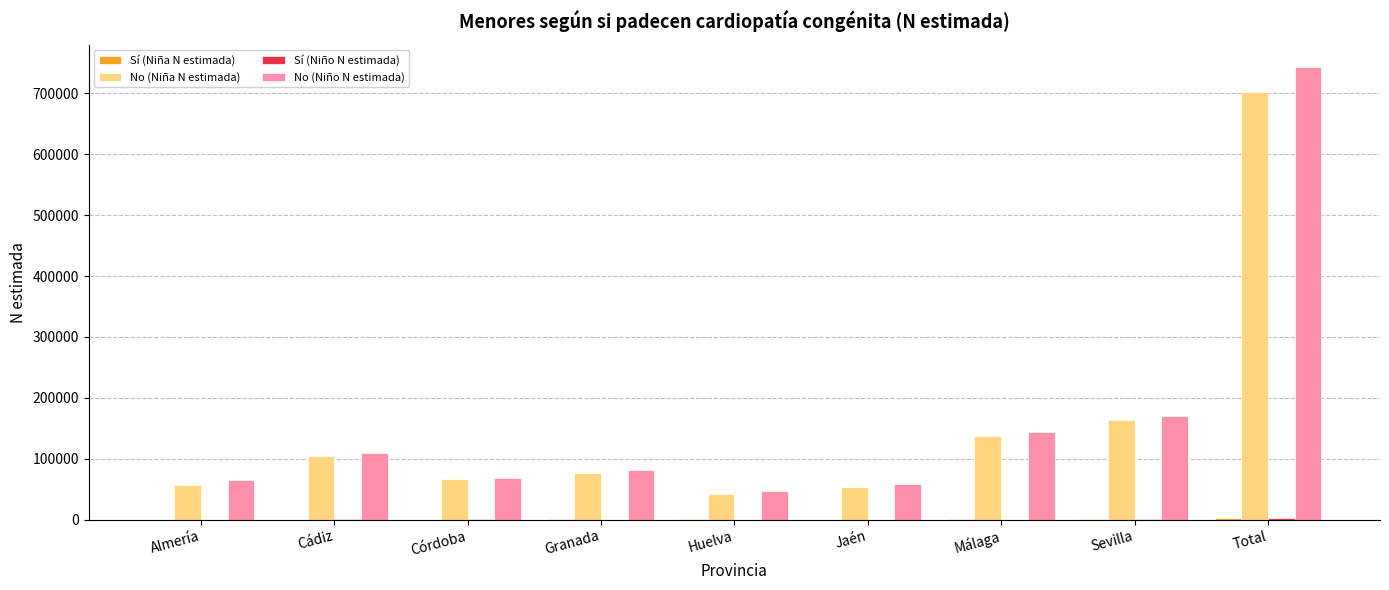

What is the sum of all No (Niño N estimada) values?

1485689